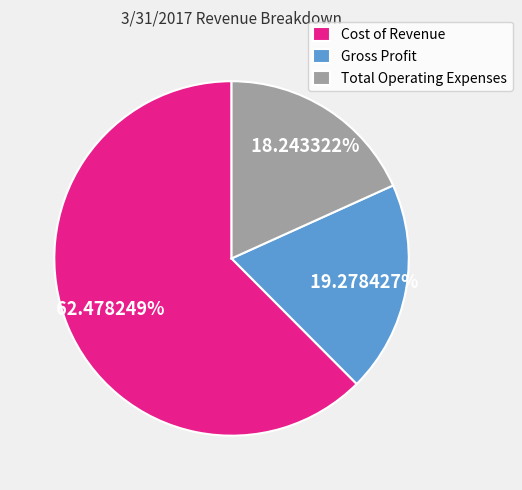

To the nearest percent, what is the difference between the largest and smallest slice percentages?

44%